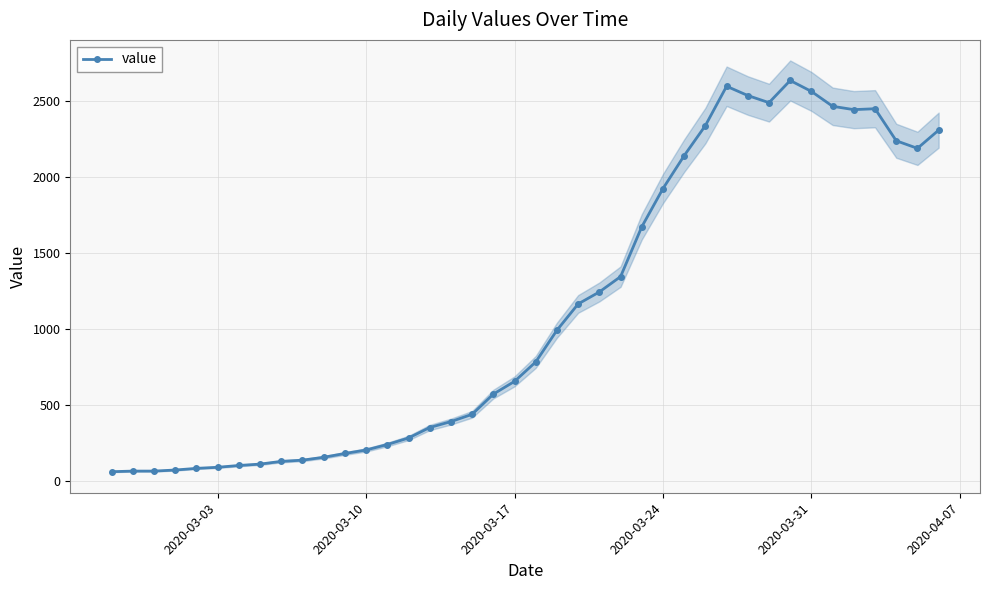

What is the maximum value for value?

2638